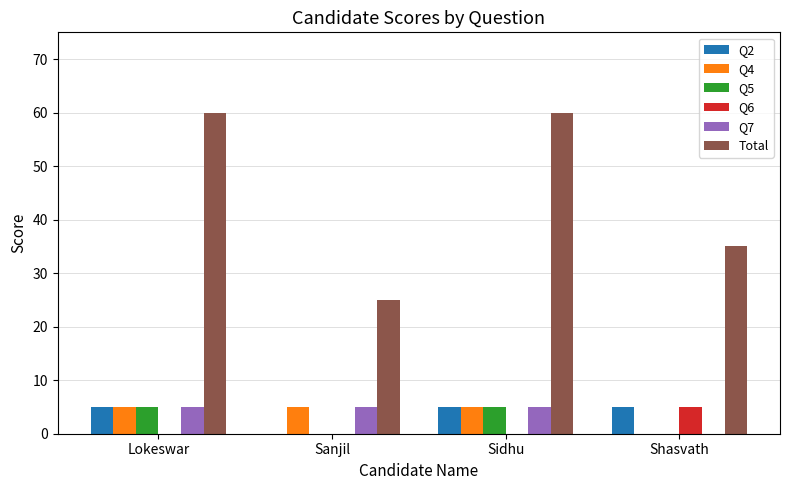

What is the sum of the Q2 values at Shasvath and Sidhu?

10